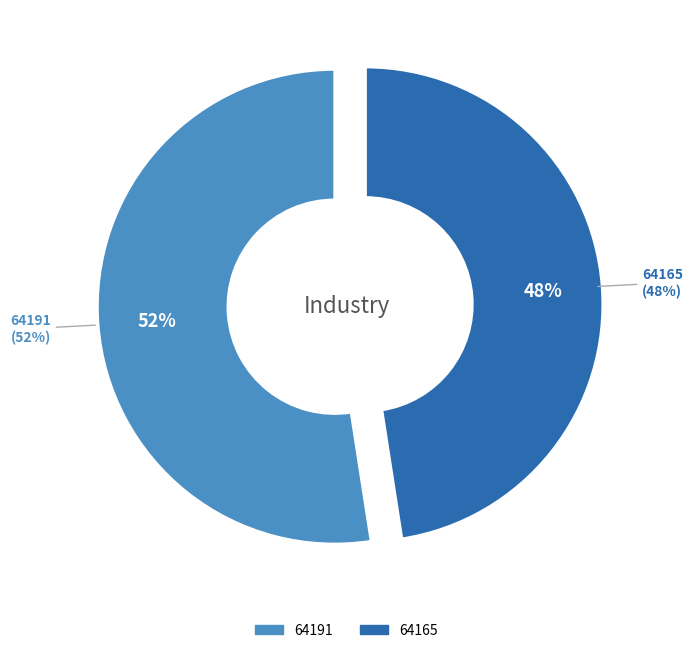

True or false: 64165 accounts for 48% of the total.

True